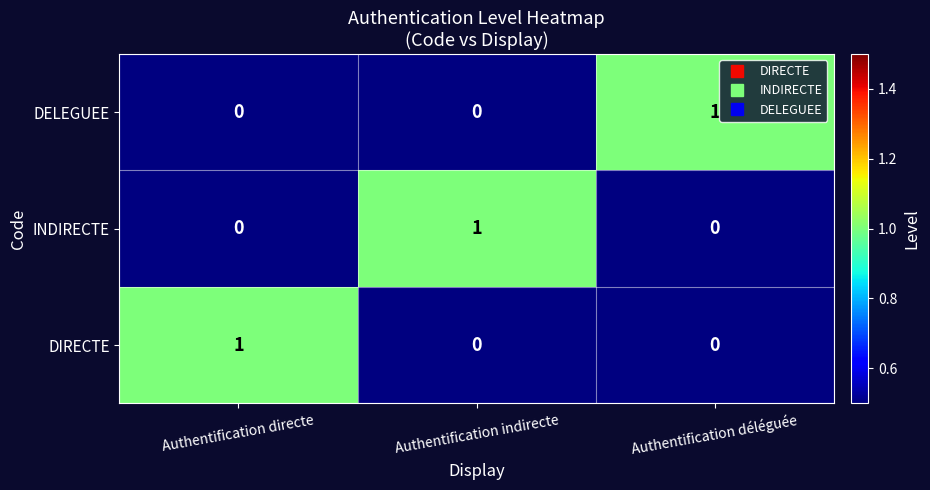

True or false: DIRECTE has a value of 1 at Authentification directe.

True